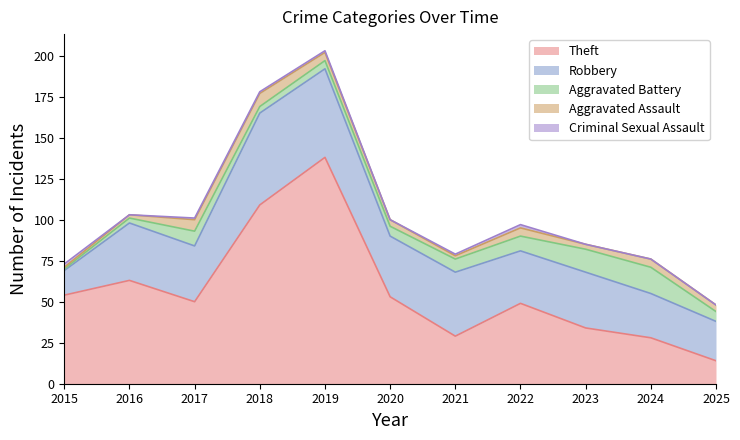

The Aggravated Assault series shows 3 at 2021. True or false?

False